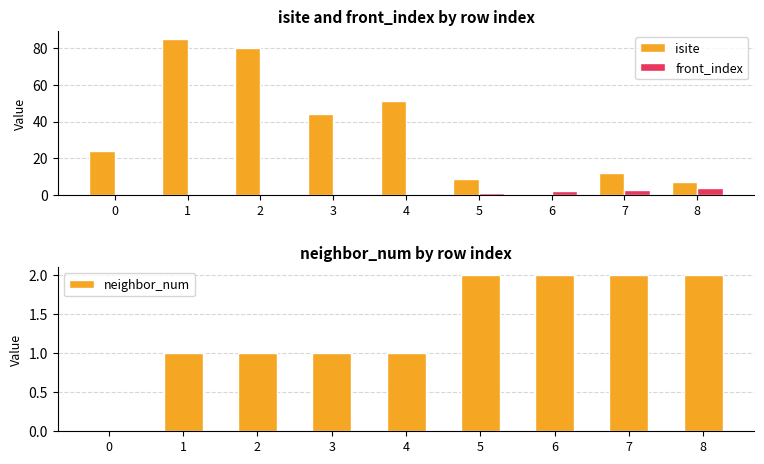

Is the value of front_index at 6 greater than the value of neighbor_num at 2?

Yes